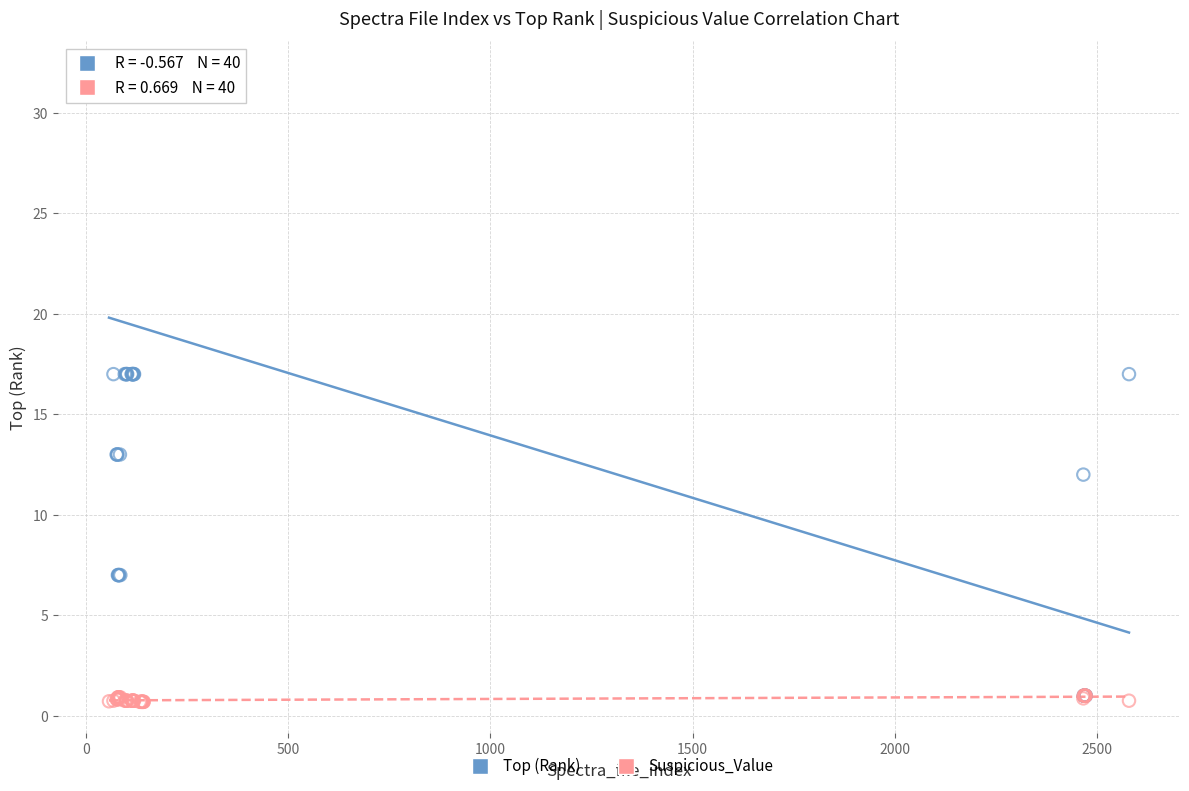

Which series reaches the maximum Y coordinate?

Top (Rank)